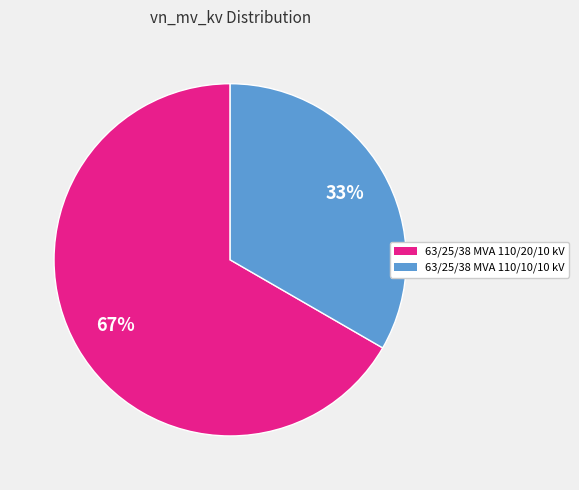

What is the majority slice?

63/25/38 MVA 110/20/10 kV